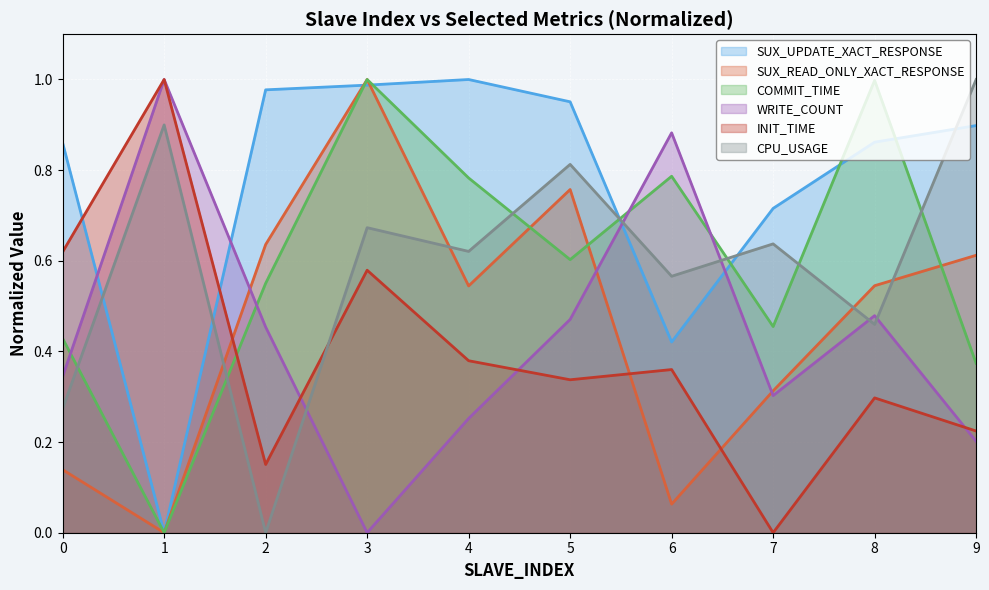

Where is the first local maximum for SUX_UPDATE_XACT_RESPONSE?

4